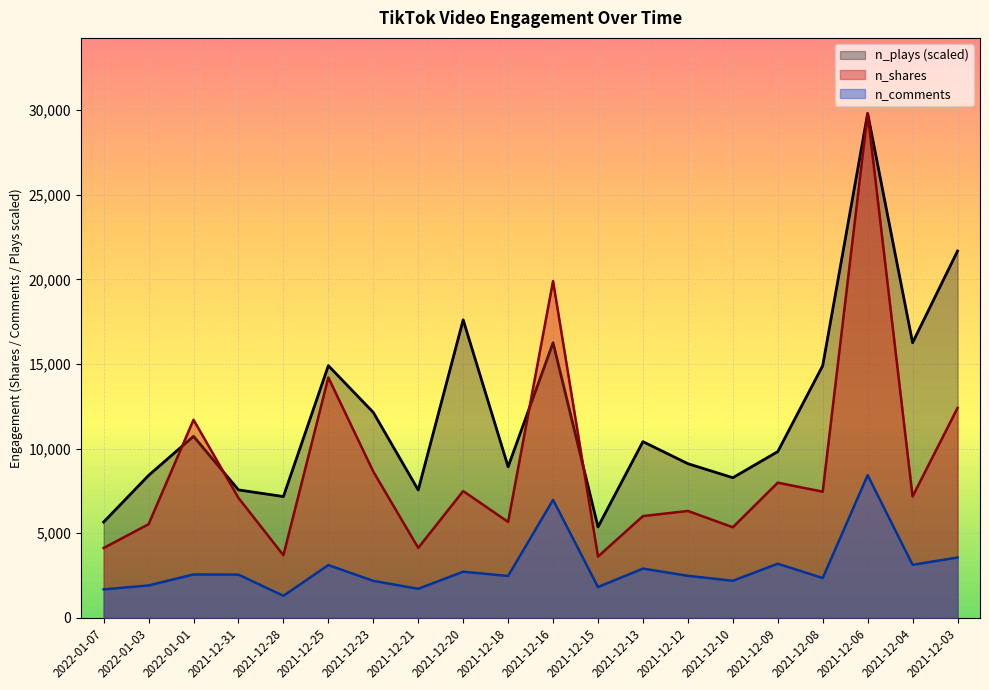

Is it true that n_shares equals 2752.9 at 2022-01-03?

False